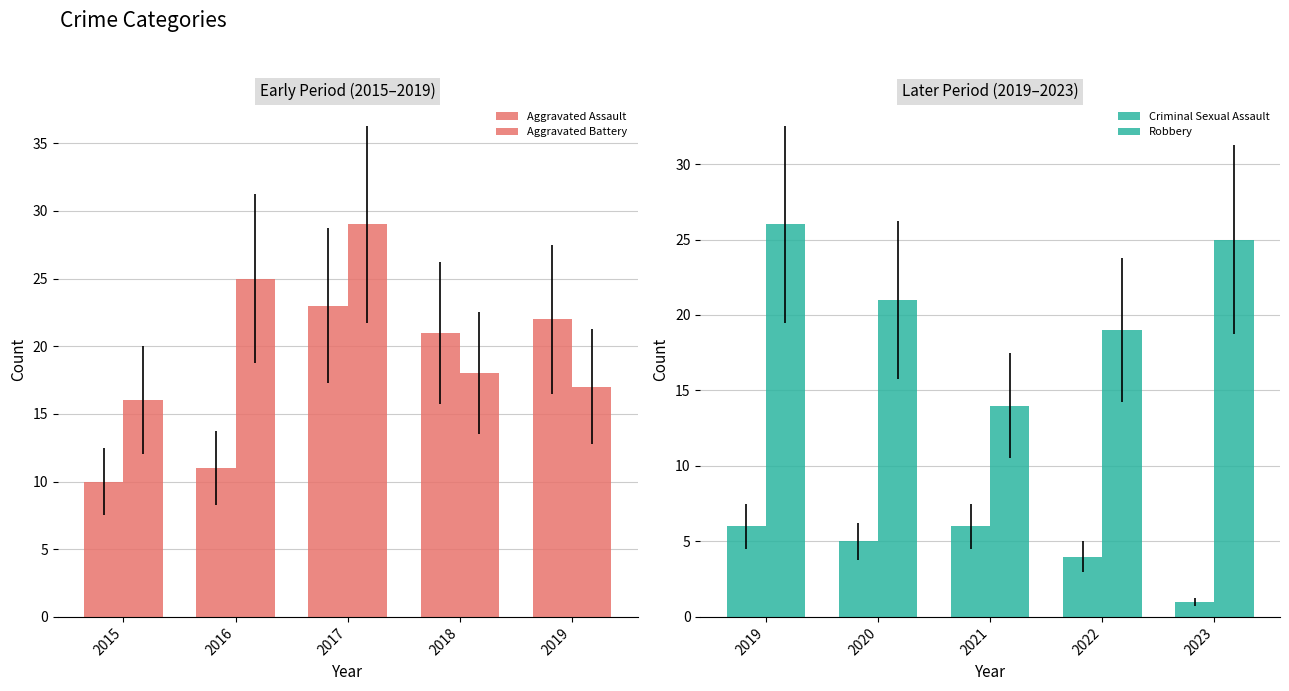

Is the value of Aggravated Assault at 2017 greater than the value of Robbery at 2016?

Yes